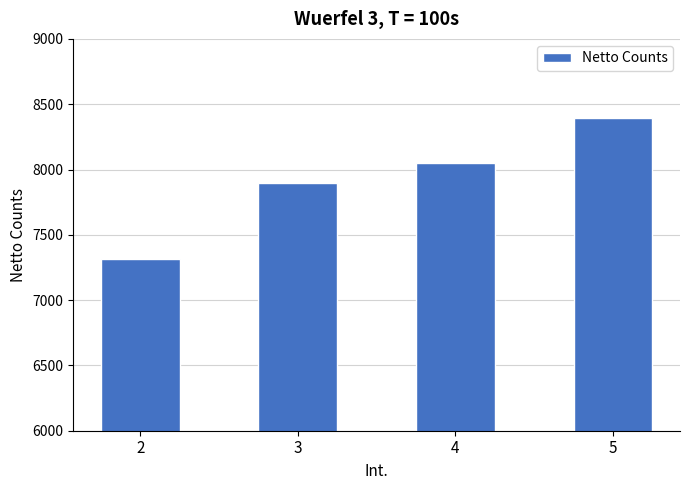

How many values are below 8049?

2